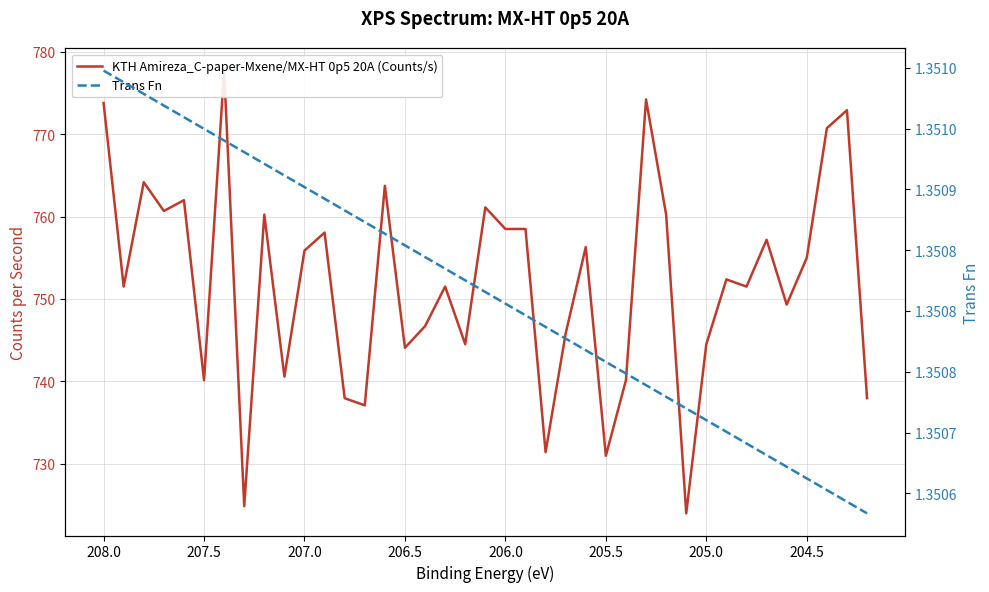

How many data points does each series have?

39